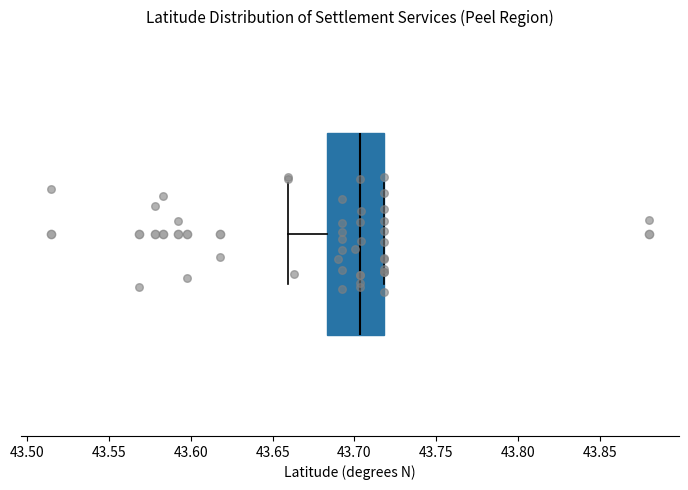

Where is the right edge of the box on the x-axis? The values are not printed on the chart, so give them approximately, as read against the axis.

43.720